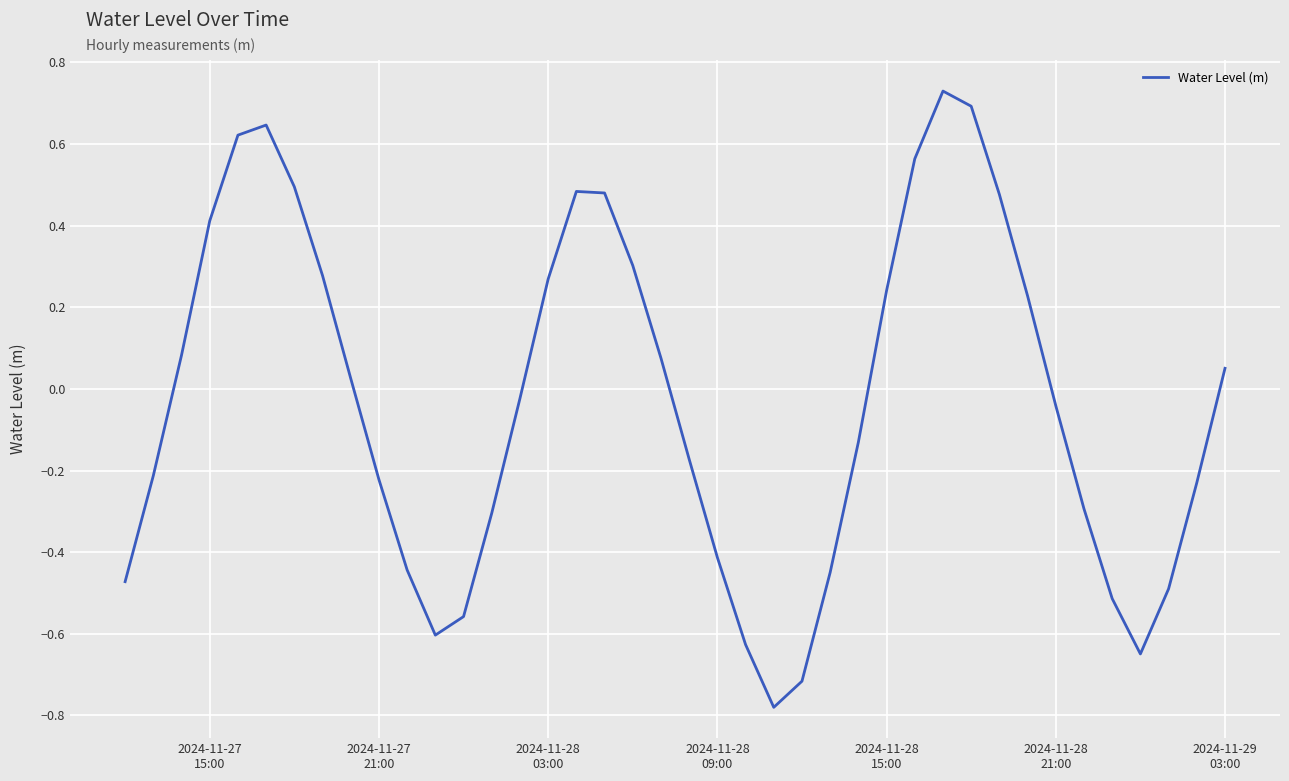

Does the chart have visible grid lines?

Yes